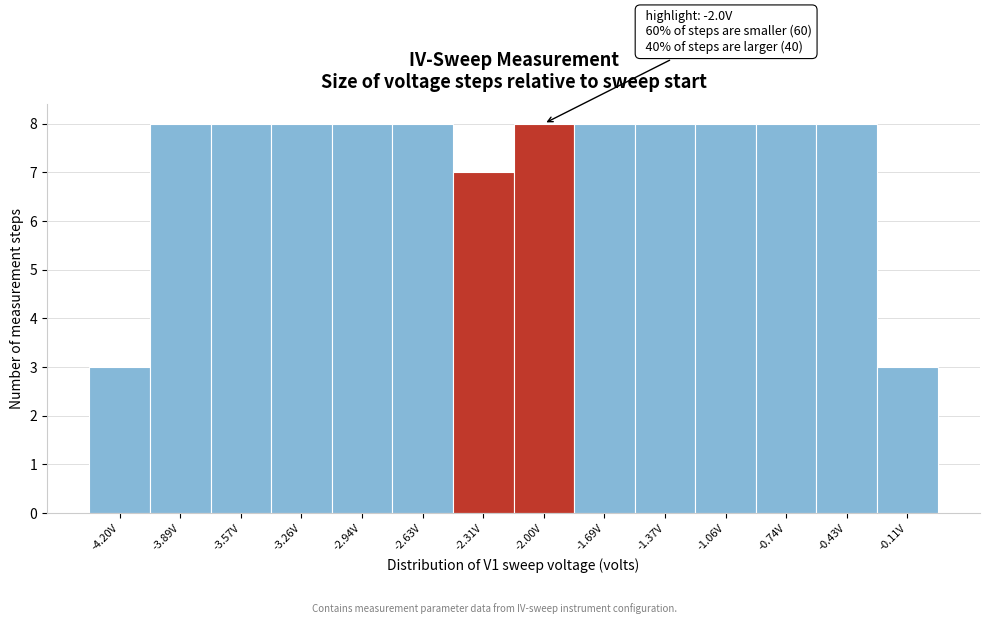

Reading right to left, extract all data points from this chart.

-0.11V=3	-0.43V=8	-0.74V=8	-1.06V=8	-1.37V=8	-1.69V=8	-2.00V=8	-2.31V=7	-2.63V=8	-2.94V=8	-3.26V=8	-3.57V=8	-3.89V=8	-4.20V=3